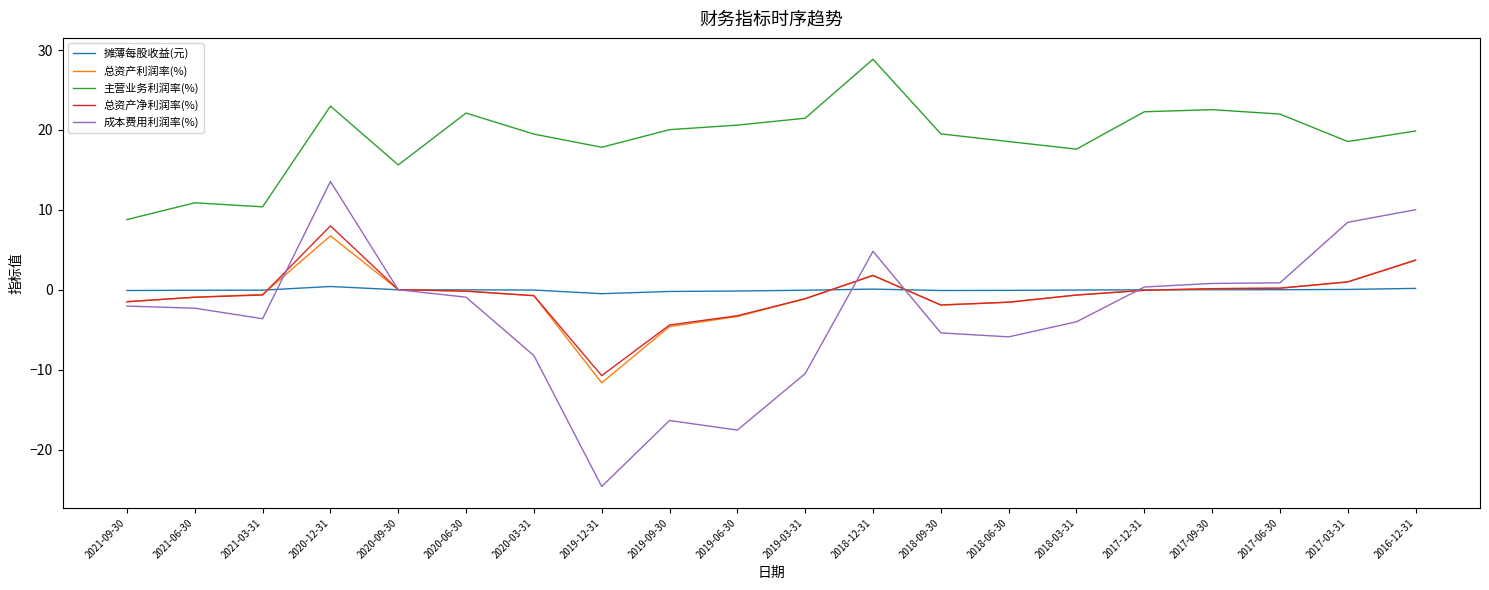

Count the number of categories in the chart.

20